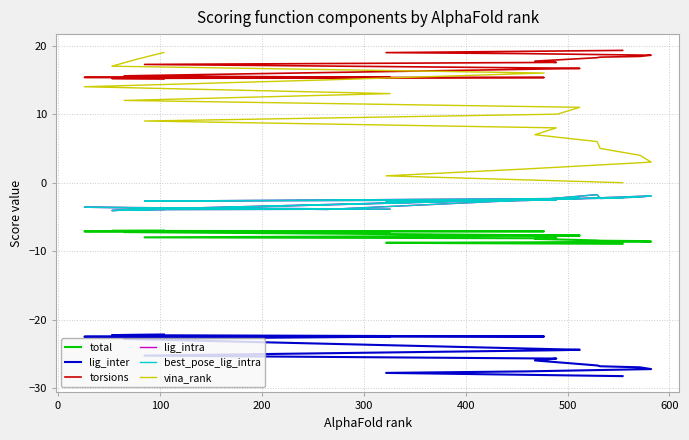

What is the label of the 3rd point from the left?

100